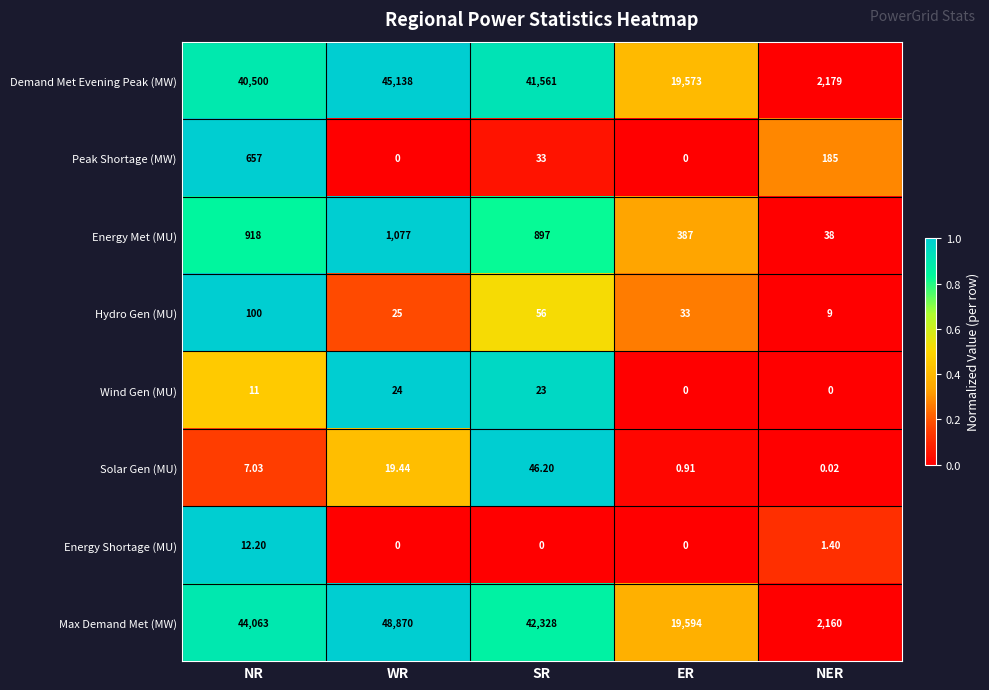

At which label is Wind Gen (MU) closest to 12?

NR